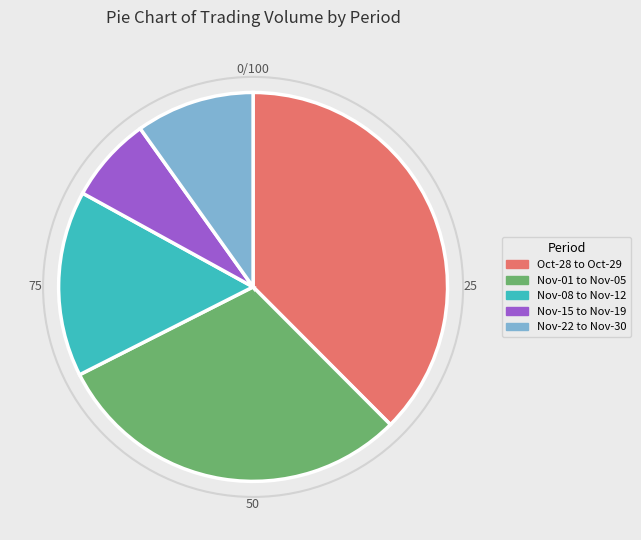

Combined, do Nov-22 to Nov-30 and Oct-28 to Oct-29 account for over 50%?

No